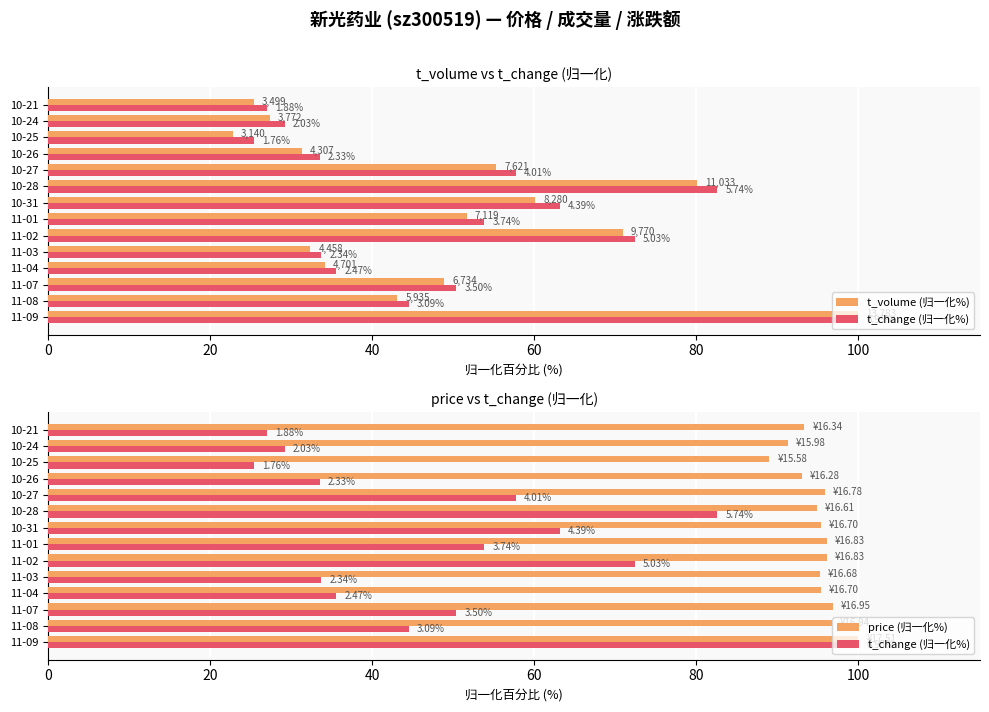

How many categories are shown in the chart?

14